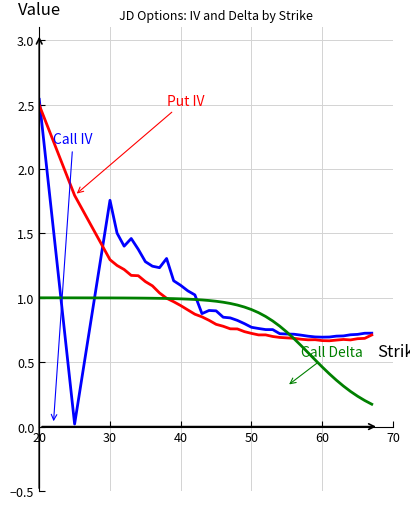

At which category is the sum across all series the highest?

20